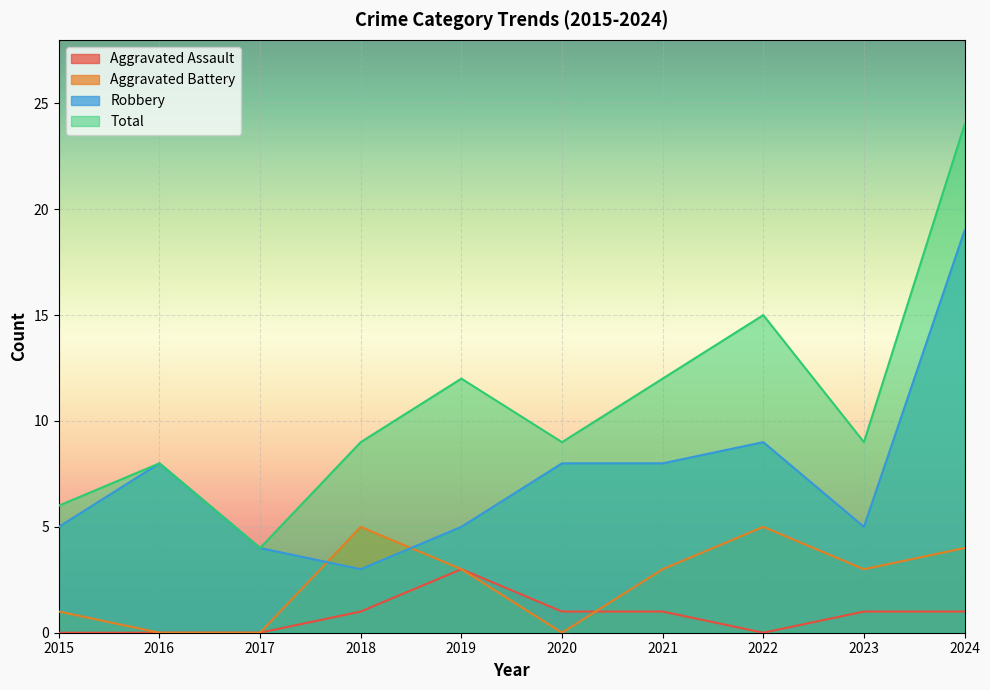

True or false: Total and Robbery intersect in this chart.

False